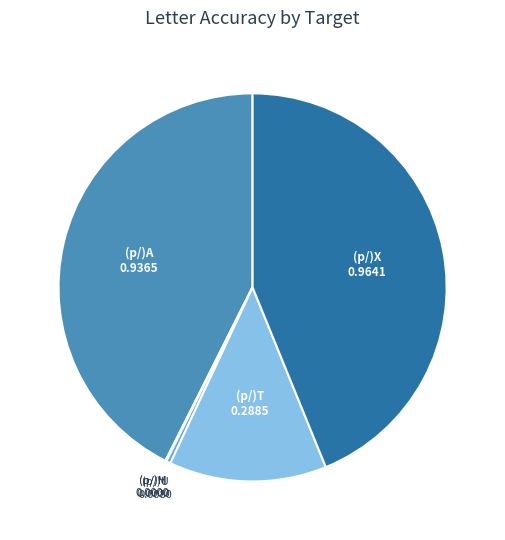

Is there any slice that represents more than half of the pie?

No